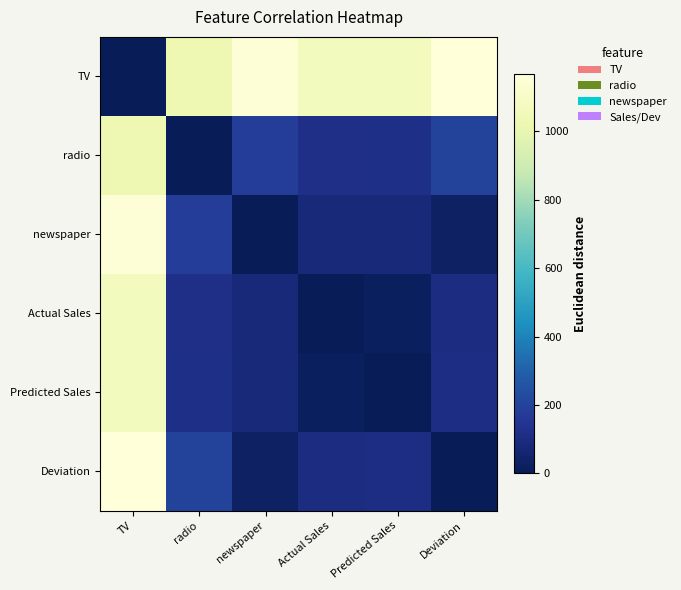

What is the maximum value shown in the chart?

1167.0